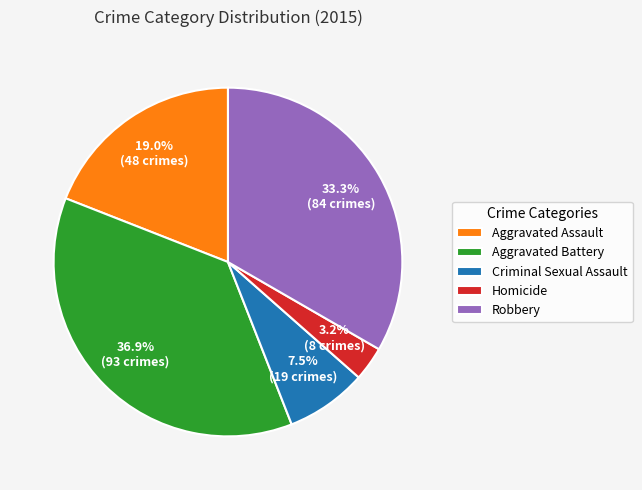

Is Criminal Sexual Assault the majority of the pie?

No